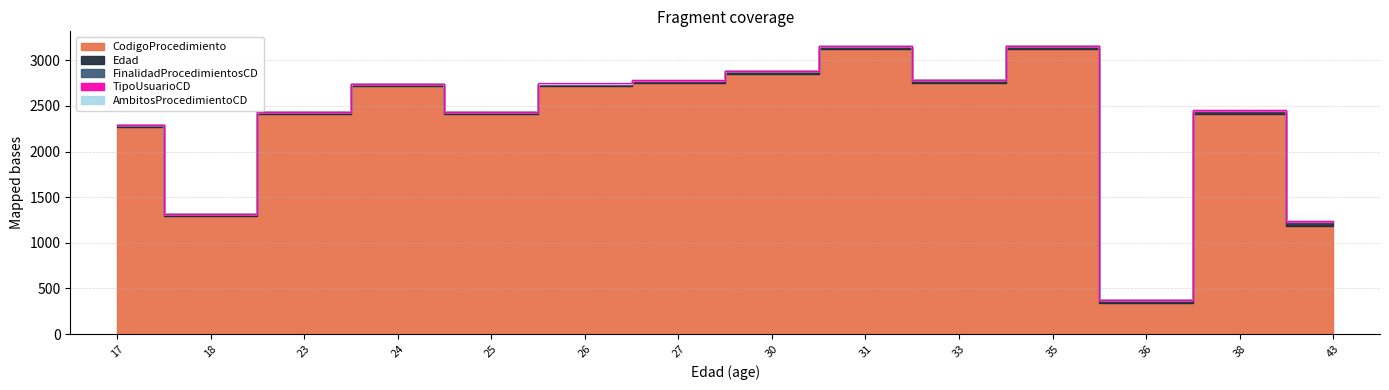

What are all the series names shown in the legend?

CodigoProcedimiento, Edad, FinalidadProcedimientosCD, TipoUsuarioCD, AmbitosProcedimientoCD